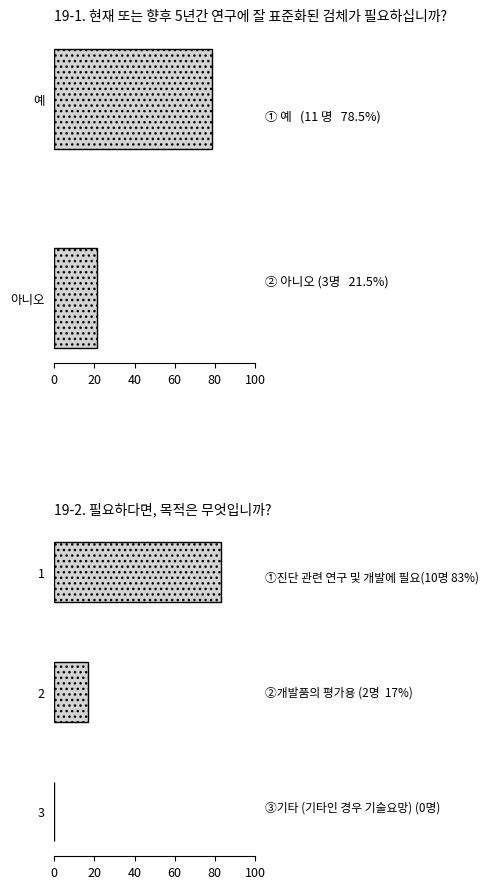

How many distinct data groups are displayed?

1